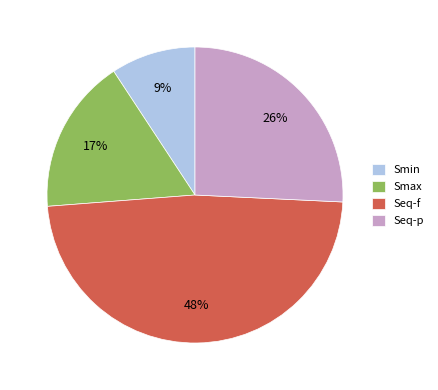

What percentage is the Smax slice, to the nearest percent?

17%